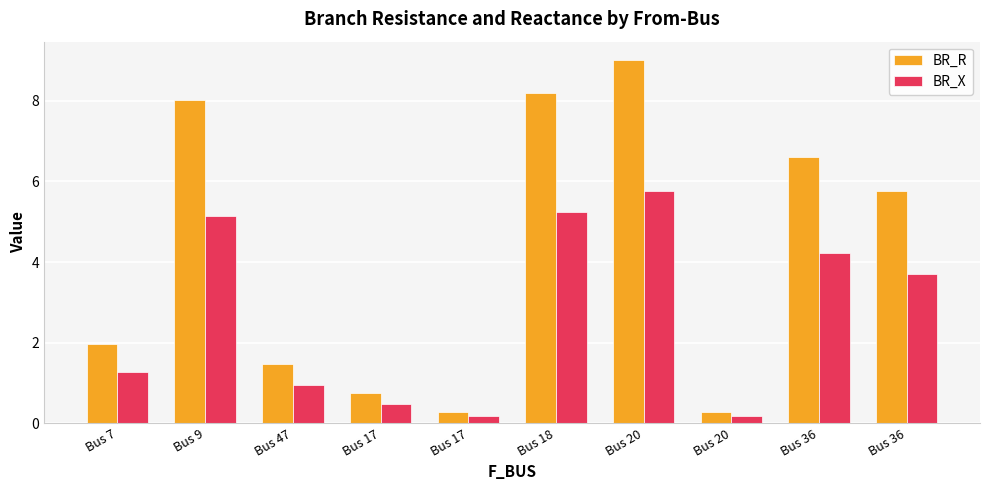

What is the sum of the BR_X values at Bus 18 and Bus 36?

8.9